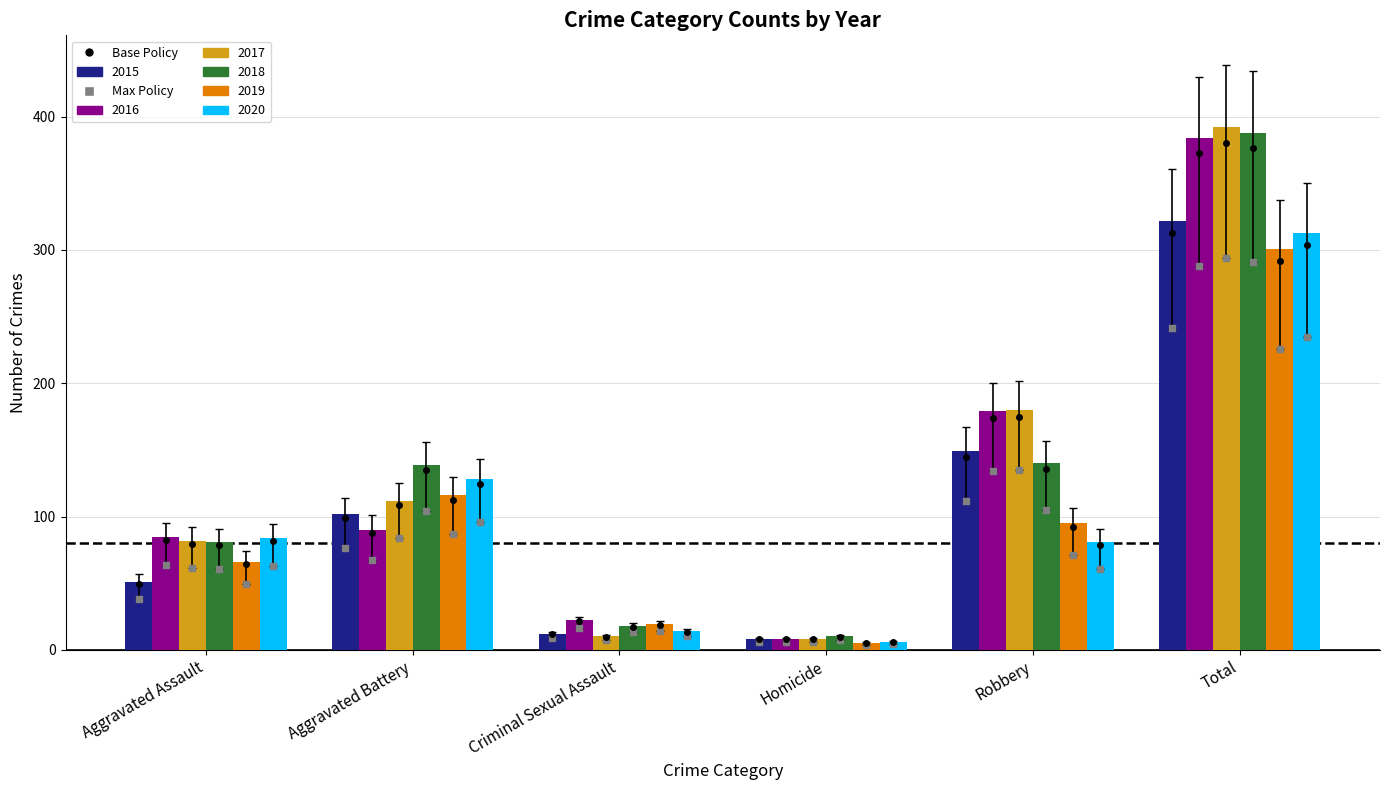

What is the minimum value for 2018?

10